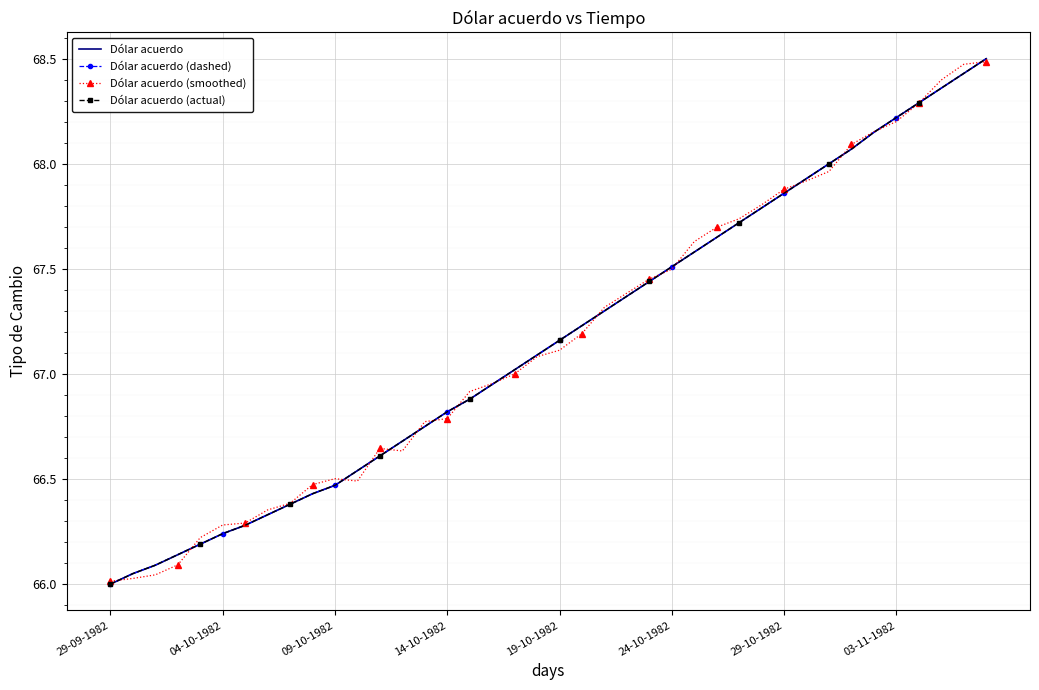

Reading left to right, extract all data points from this chart.

Dólar acuerdo: 66.0	66.0	66.1	66.1	66.2	66.2	66.3	66.3	66.4	66.4	66.5	66.5	66.6	66.7	66.8	66.8	66.9	67.0	67.0	67.1	67.2	67.2	67.3	67.4	67.4	67.5	67.6	67.7	67.7	67.8	67.9	67.9	68.0	68.1	68.2	68.2	68.3	68.4	68.4	68.5
Dólar acuerdo (dashed): 66.0	66.0	66.1	66.1	66.2	66.2	66.3	66.3	66.4	66.4	66.5	66.5	66.6	66.7	66.8	66.8	66.9	67.0	67.0	67.1	67.2	67.2	67.3	67.4	67.4	67.5	67.6	67.7	67.7	67.8	67.9	67.9	68.0	68.1	68.2	68.2	68.3	68.4	68.4	68.5
Dólar acuerdo (smoothed): 66.0	66.0	66.0	66.1	66.2	66.3	66.3	66.4	66.4	66.5	66.5	66.5	66.6	66.6	66.8	66.8	66.9	67.0	67.0	67.1	67.1	67.2	67.3	67.4	67.5	67.5	67.6	67.7	67.7	67.8	67.9	67.9	68.0	68.1	68.2	68.2	68.3	68.4	68.5	68.5
Dólar acuerdo (actual): 66.0	66.0	66.1	66.1	66.2	66.2	66.3	66.3	66.4	66.4	66.5	66.5	66.6	66.7	66.8	66.8	66.9	67.0	67.0	67.1	67.2	67.2	67.3	67.4	67.4	67.5	67.6	67.7	67.7	67.8	67.9	67.9	68.0	68.1	68.2	68.2	68.3	68.4	68.4	68.5